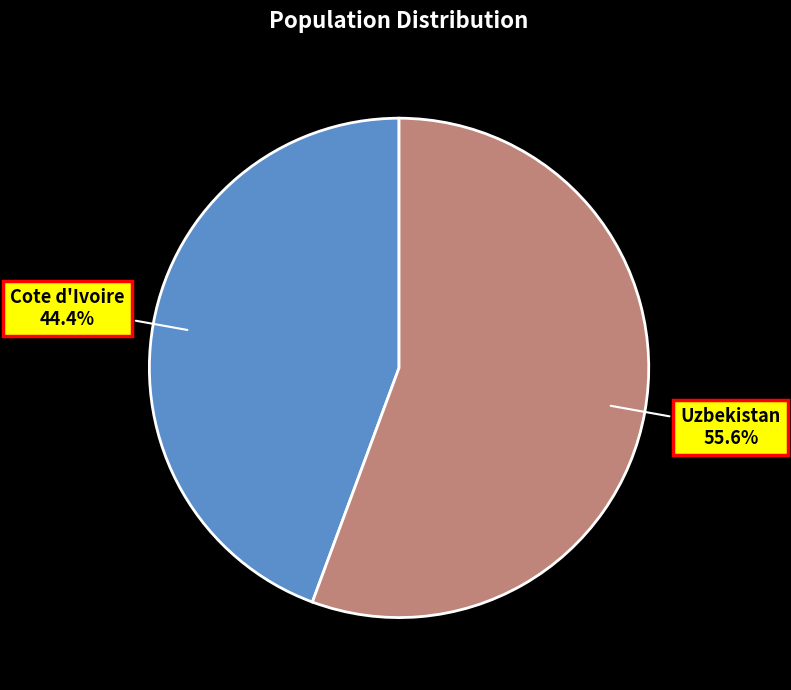

Approximately how many times larger is the value at Uzbekistan compared to Cote d'Ivoire?

1.3